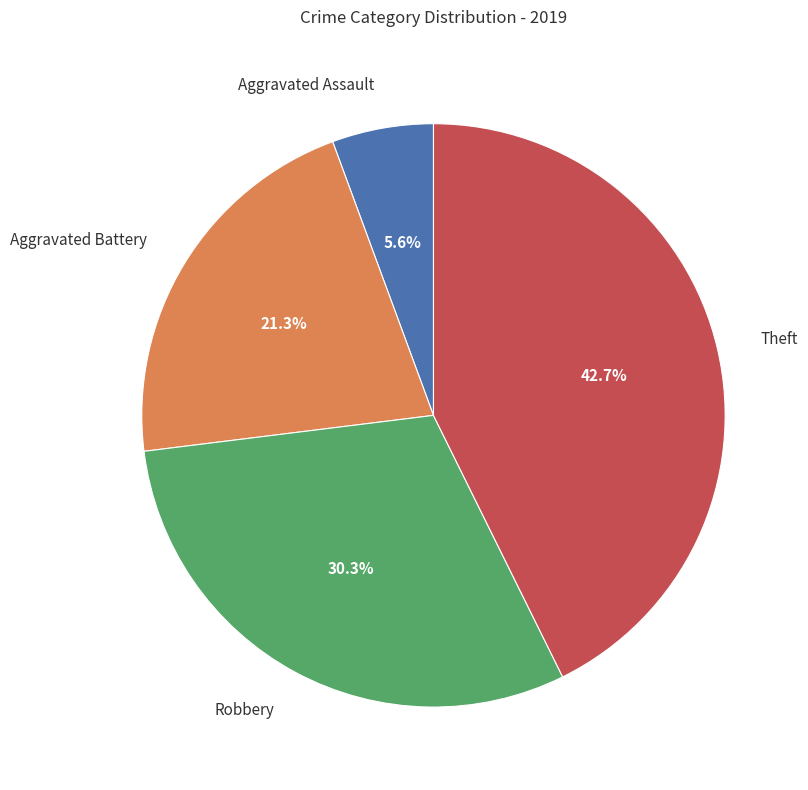

To the nearest percent, what is the difference between the Theft and Aggravated Assault slice percentages?

37%